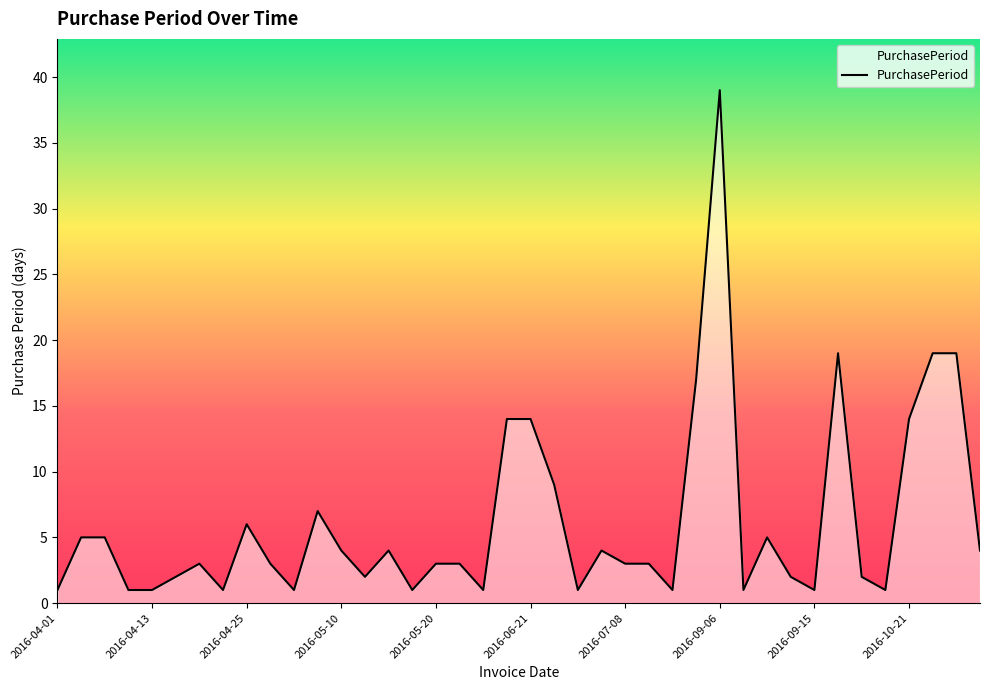

What is the greatest value displayed?

39